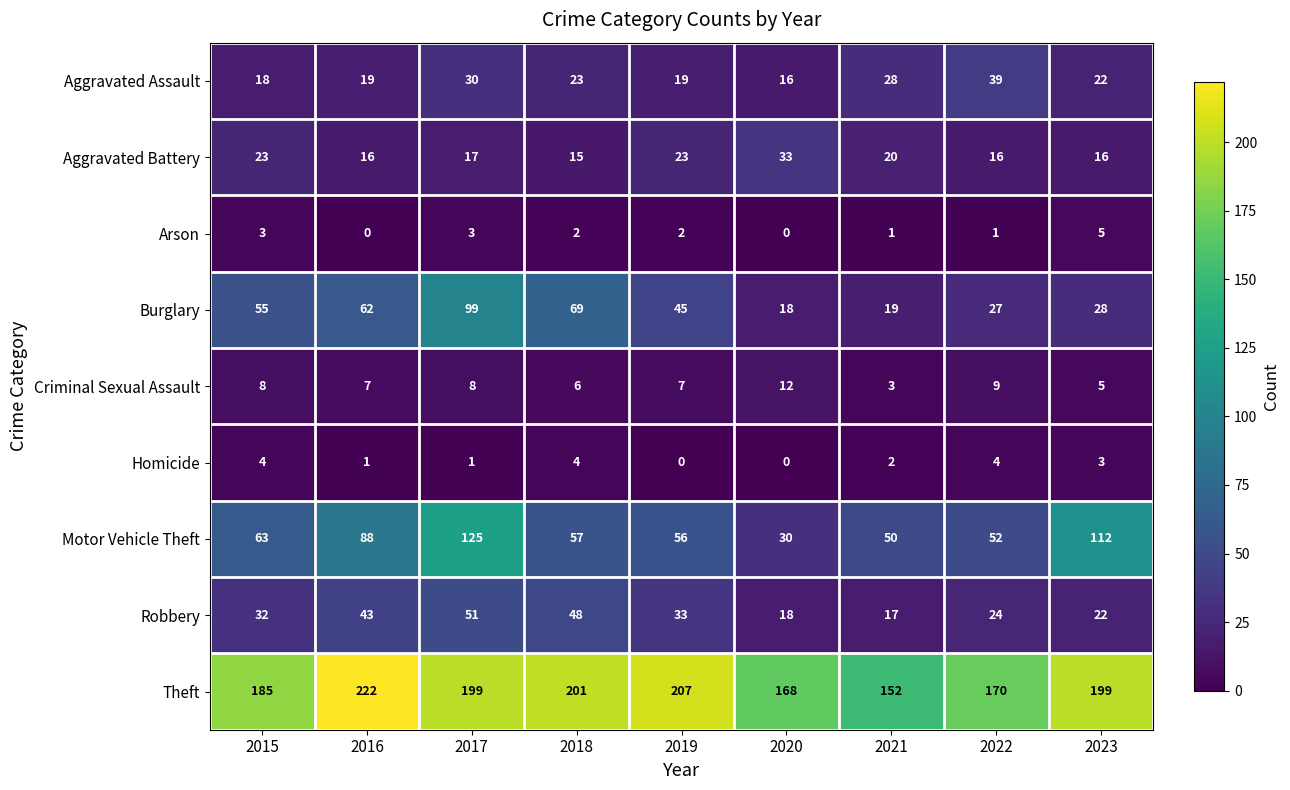

What is the lowest value of the Burglary series?

18